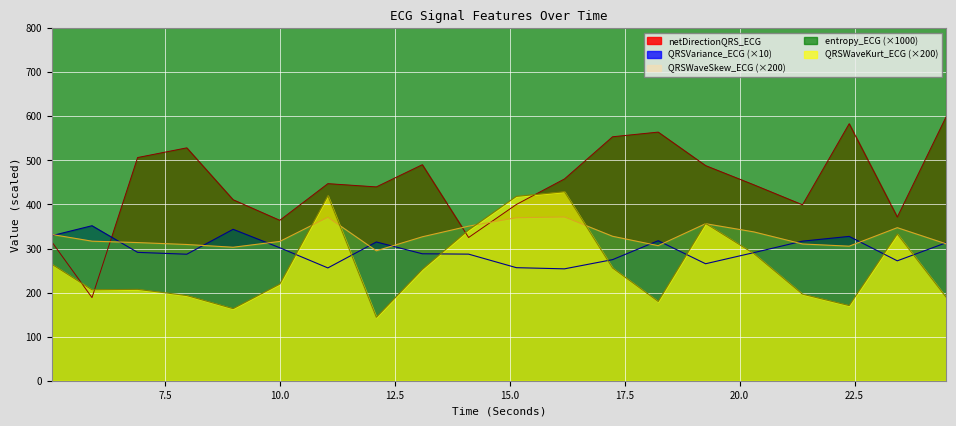

True or false: QRSWaveKurt_ECG and entropy_ECG intersect in this chart.

False